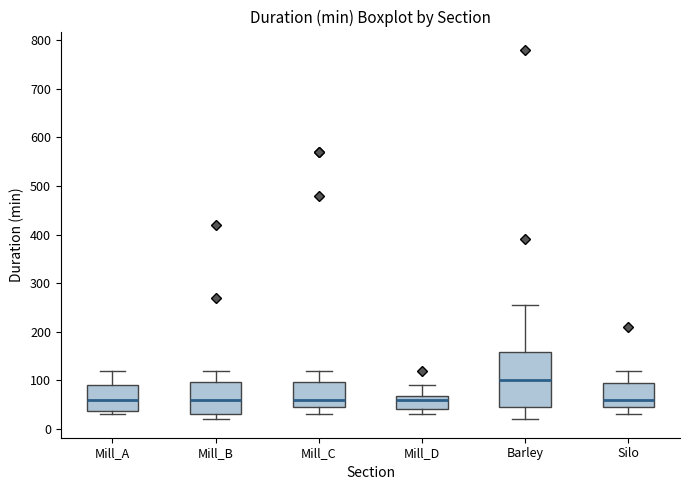

Where does the upper whisker of the box for Mill_C end on the y-axis? The values are not printed on the chart, so give them approximately, as read against the axis.

120